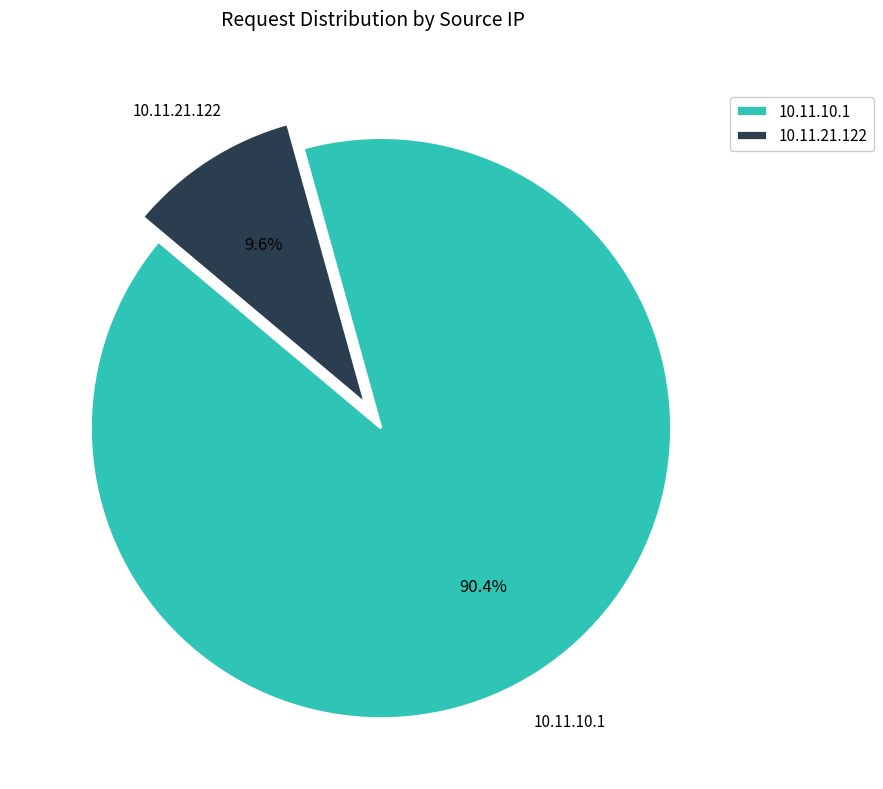

Which category accounts for the majority?

10.11.10.1